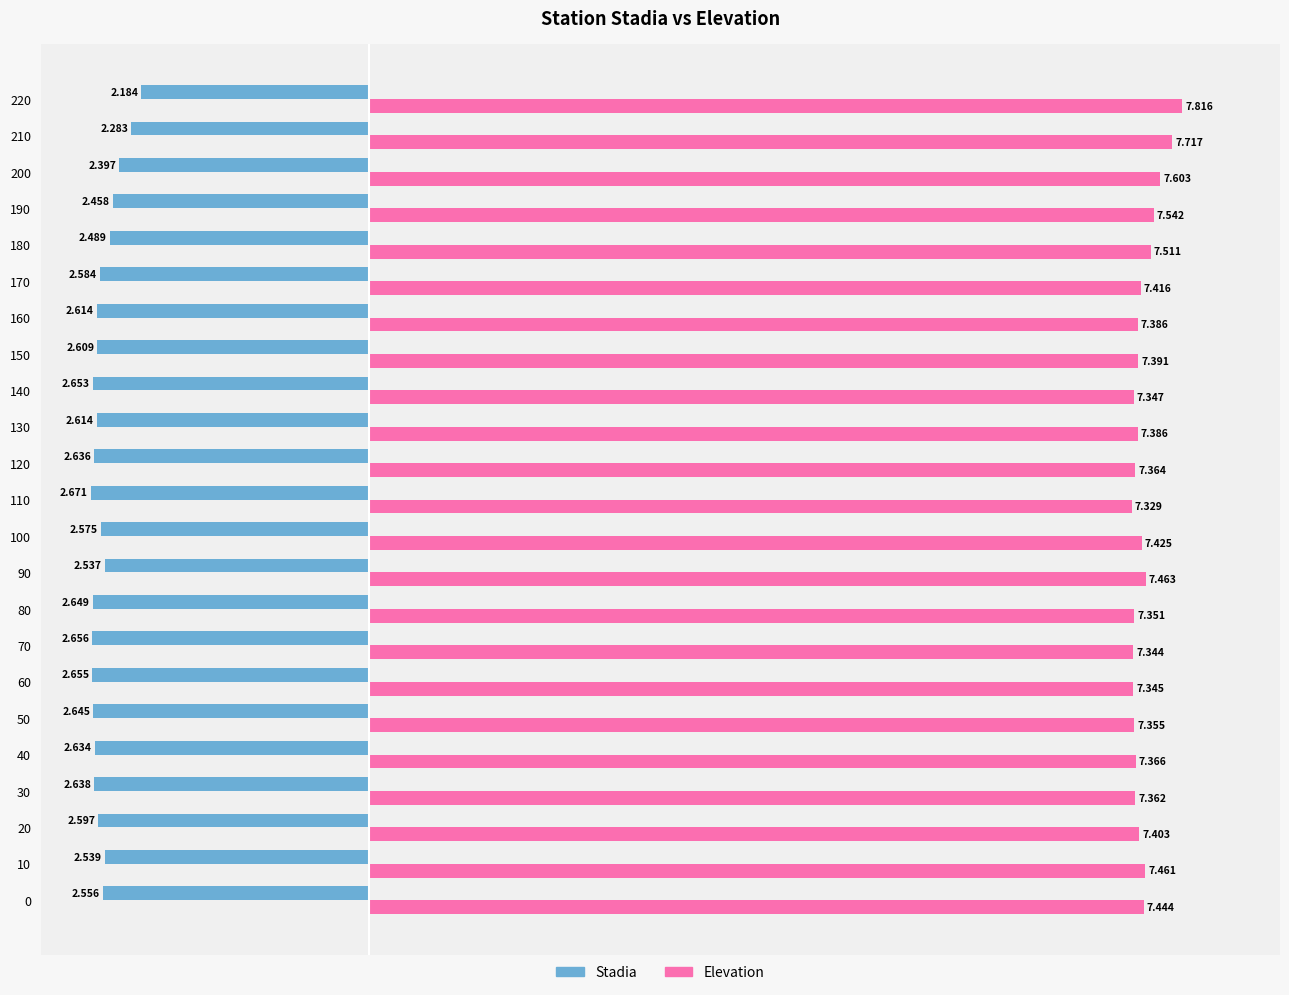

Rank the series at 70 from lowest to highest value.

Stadia, Elevation